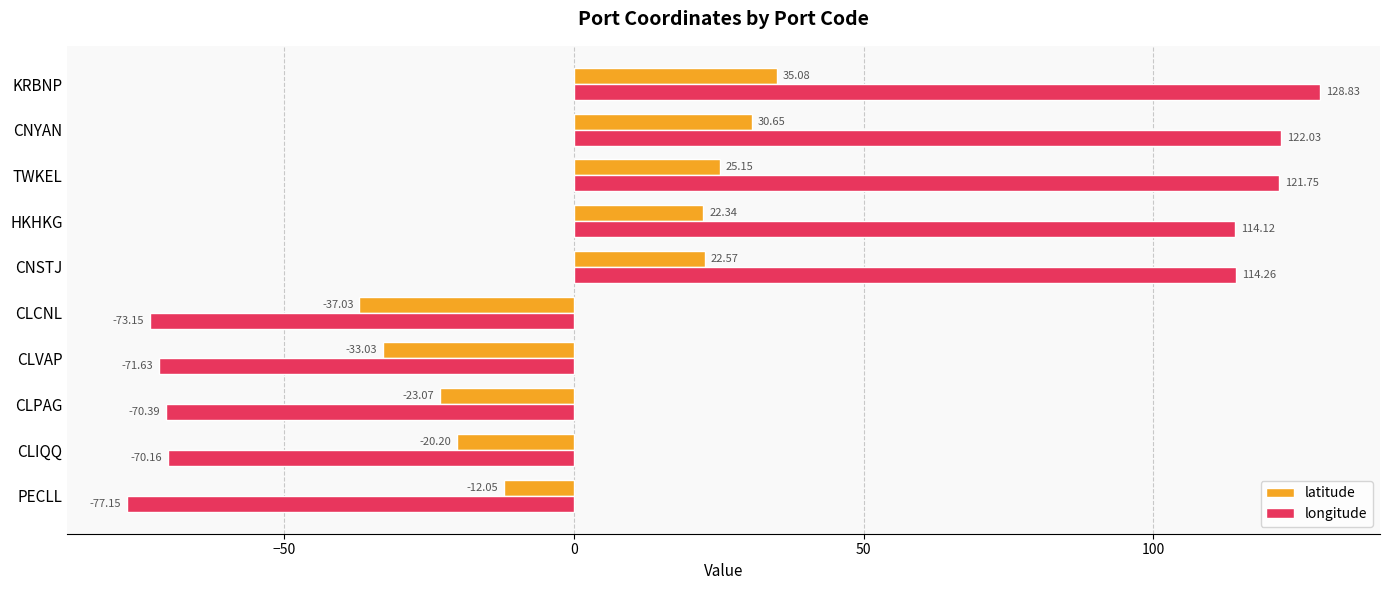

What is the difference between the highest and lowest values at CLCNL?

36.1